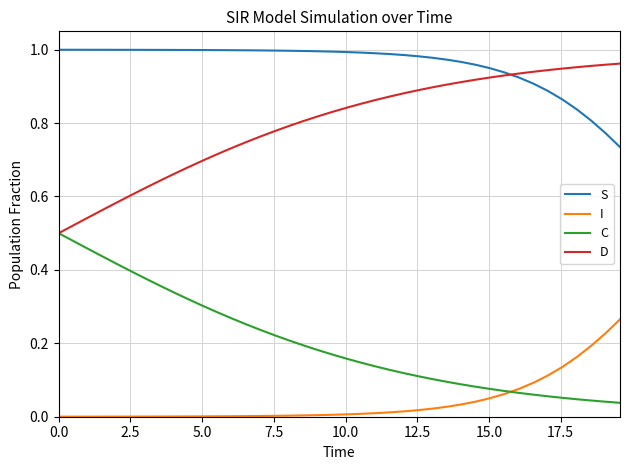

List the series in order of their overall mean, highest first.

S, D, C, I